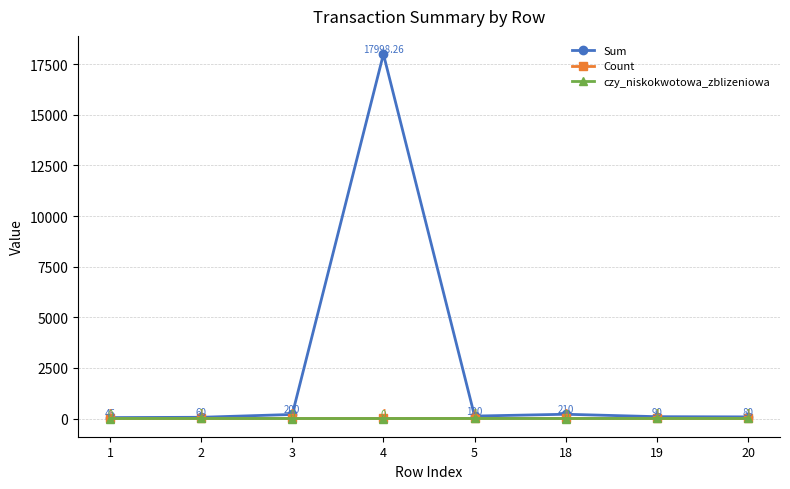

True or false: Sum and czy_niskokwotowa_zblizeniowa cross at least once.

False